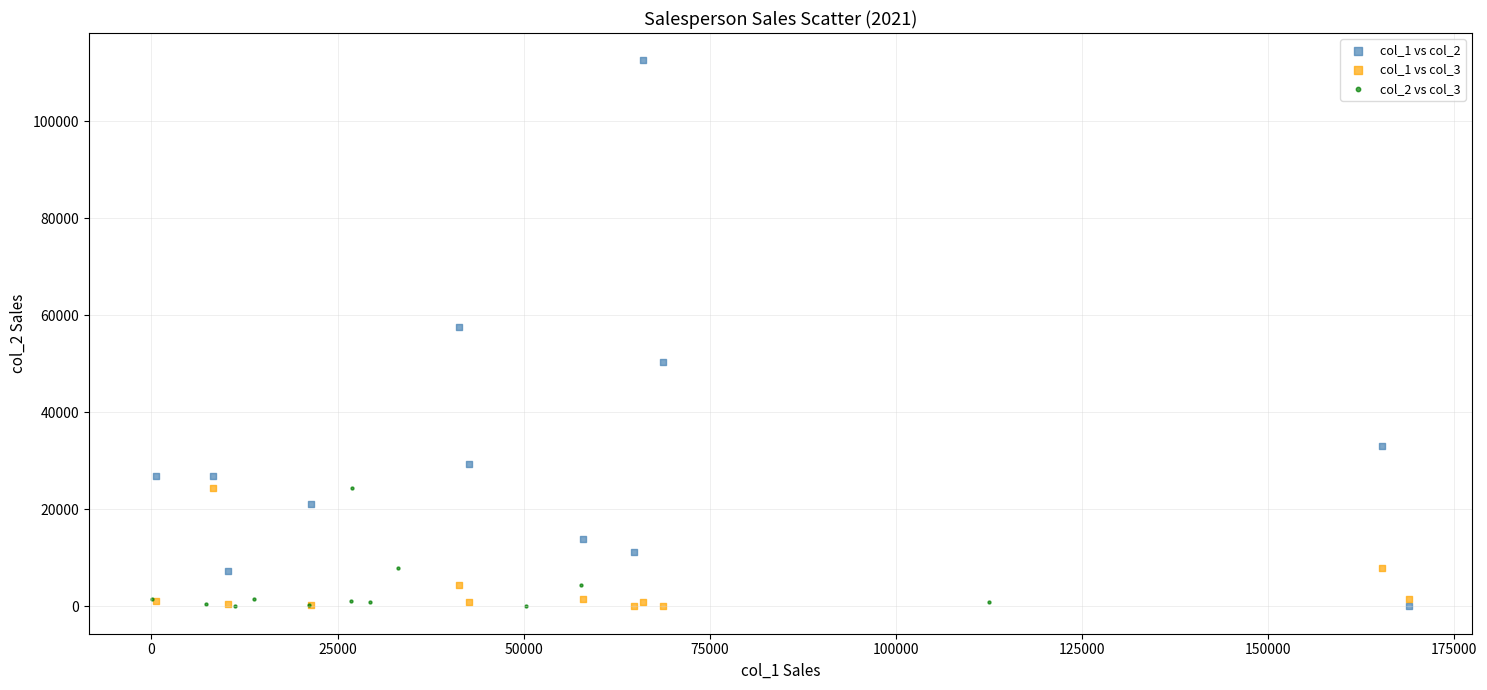

Which series has the widest spread of Y values?

col_1 vs col_2